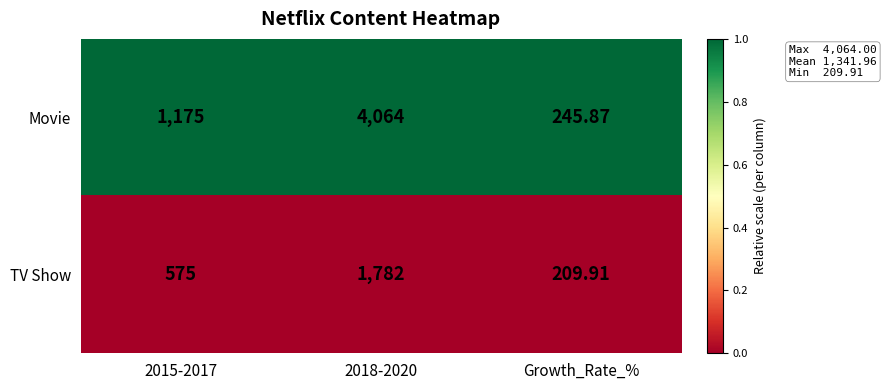

Which series changed the most between 2015-2017 and Growth_Rate_%?

Movie